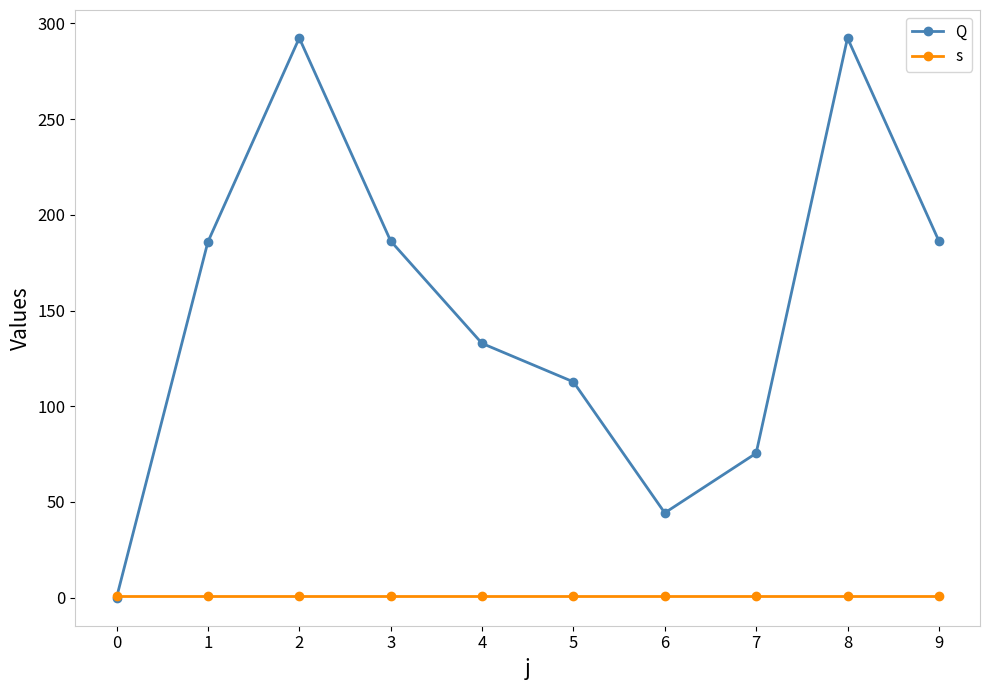

Which series ends up on top after the final intersection of s and Q?

Q